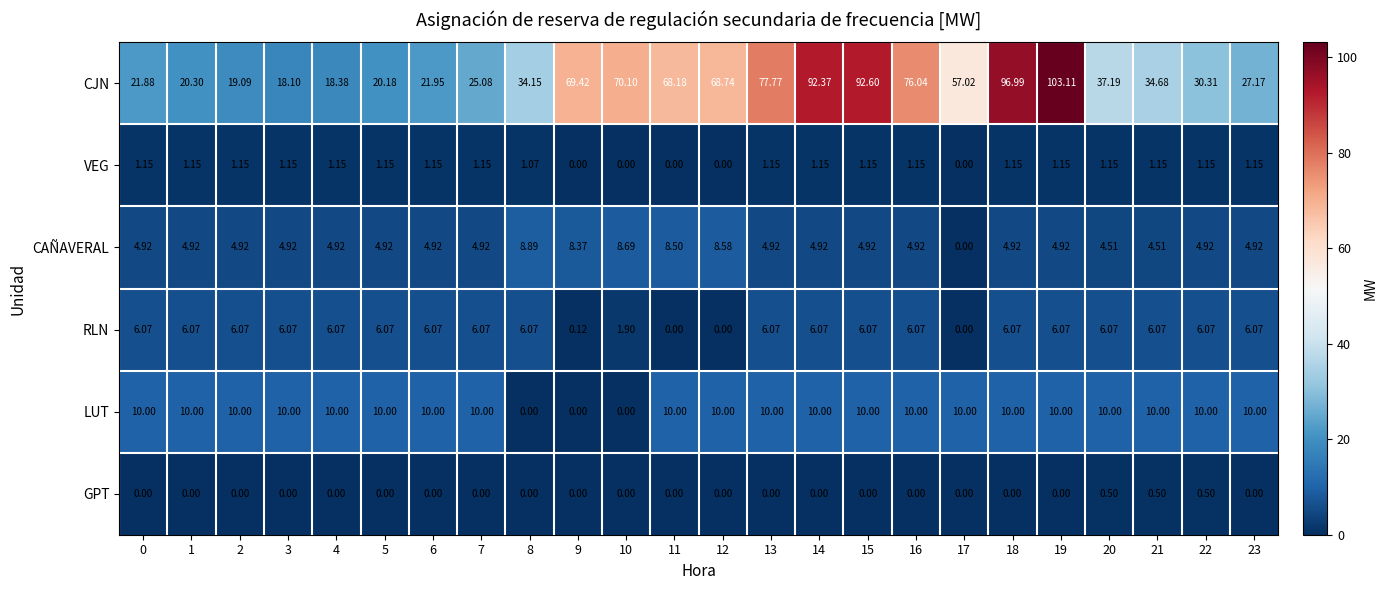

Is the value of LUT at 12 greater than the value of VEG at 9?

Yes